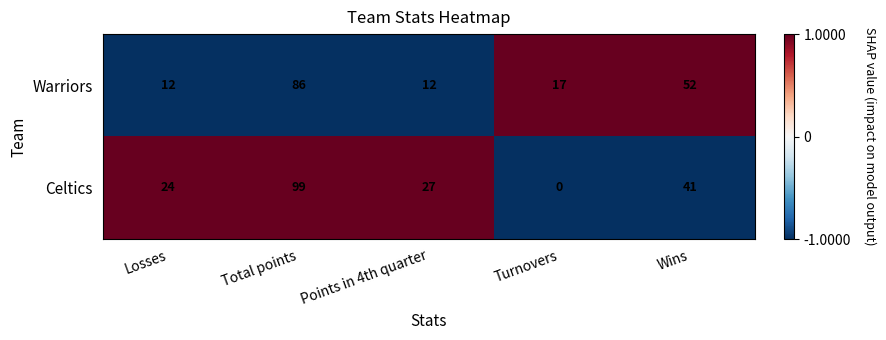

Which series has the largest range (max minus min)?

Celtics